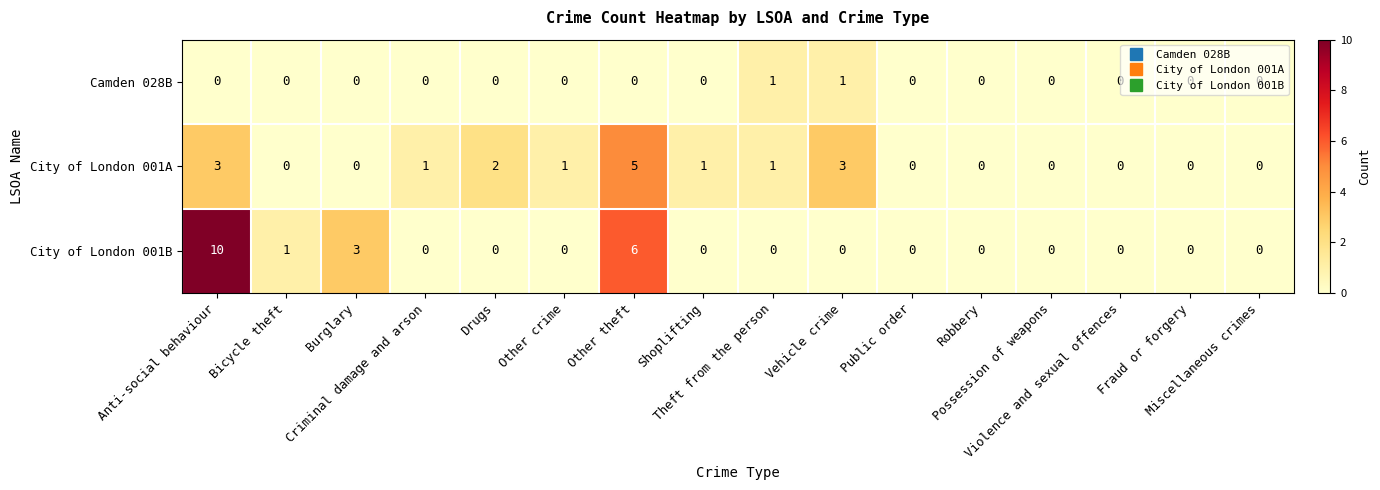

What is the maximum value shown in the chart?

10